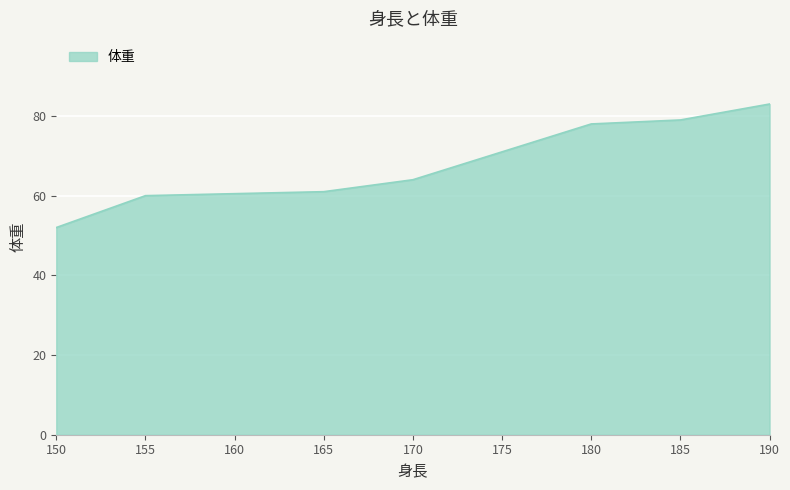

Rank the categories by value from highest to lowest.

190, 185, 180, 175, 170, 165, 155, 150